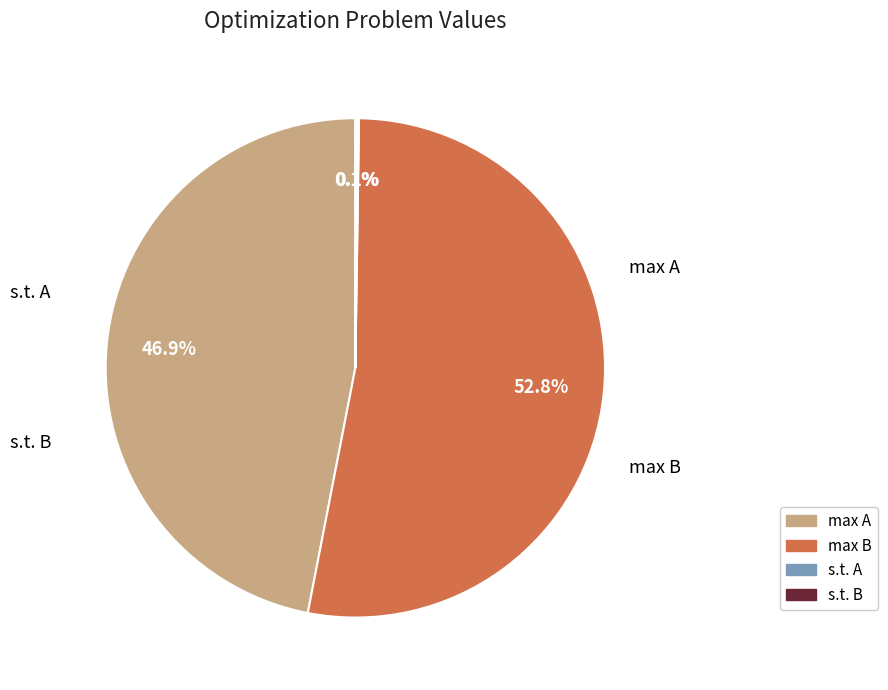

Is max B the majority of the pie?

Yes